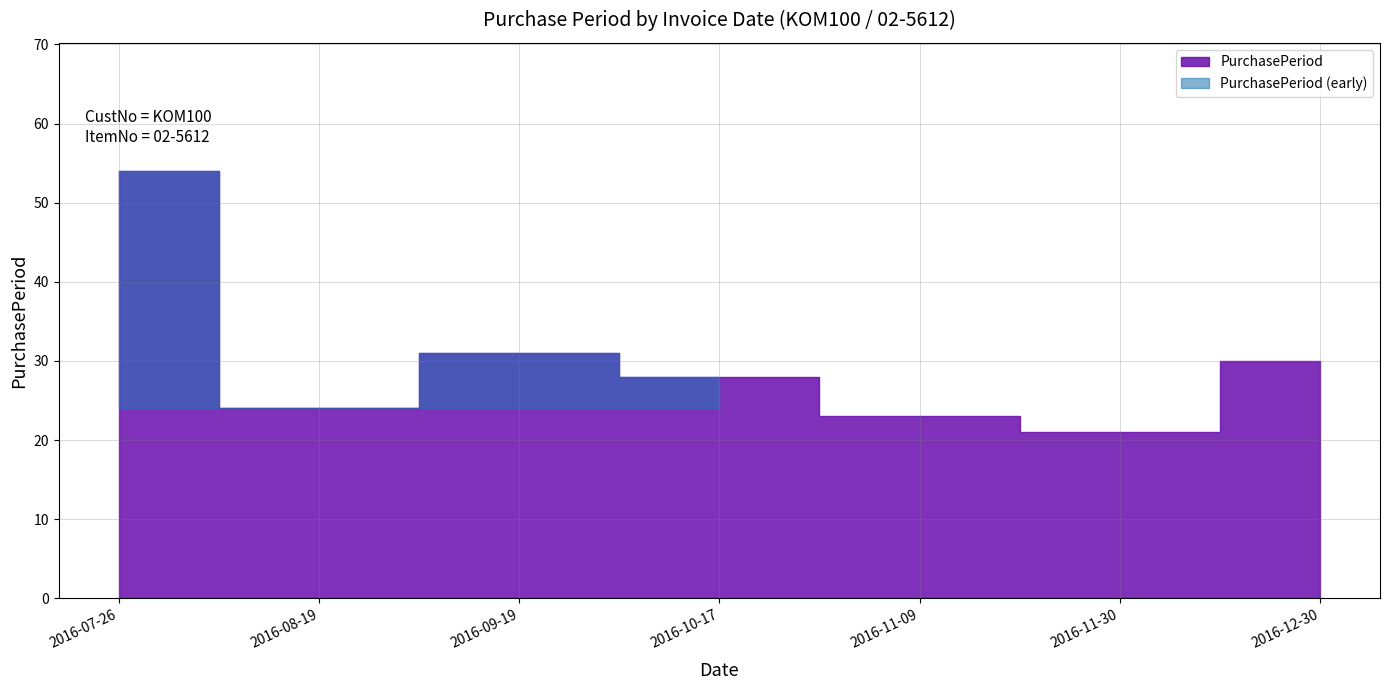

What is the change in value from 2016-10-17 to 2016-12-30?

+2